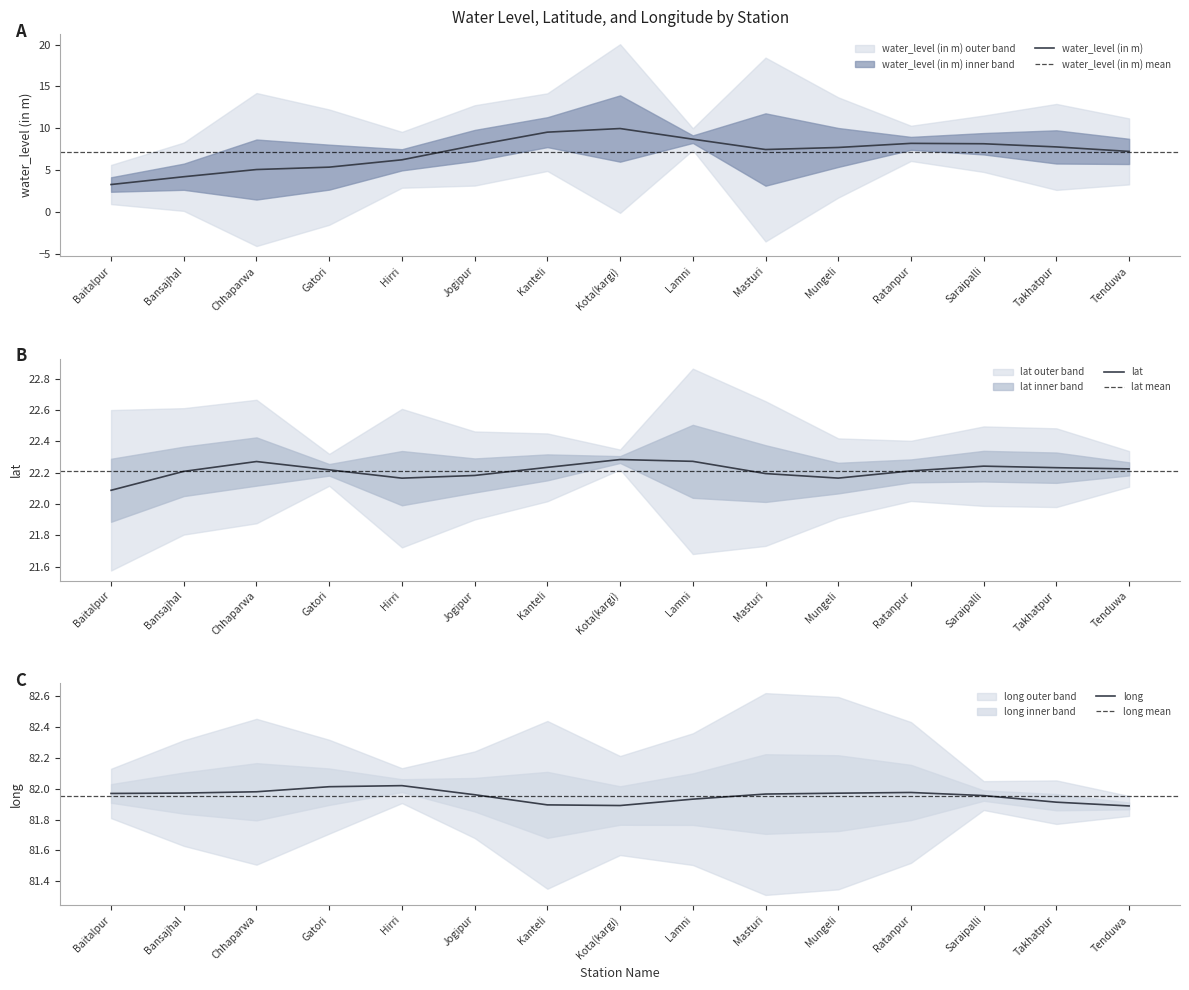

The value of water_level (in m) at Mungeli is 3.4. True or false?

False